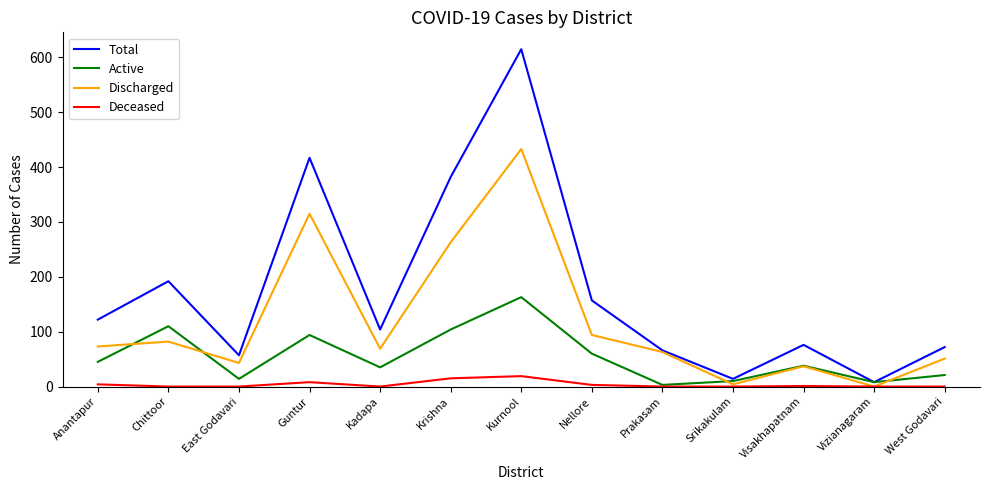

At which label is Discharged closest to 216?

Krishna